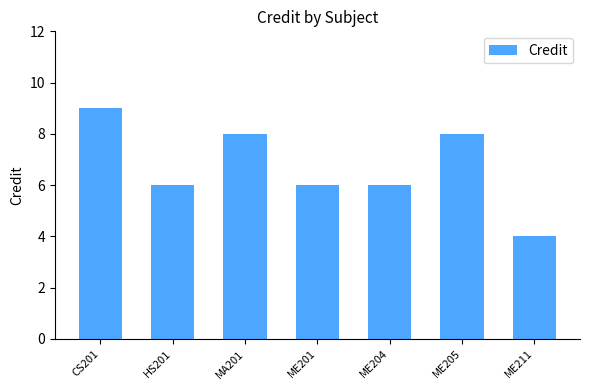

What is the difference between the maximum and minimum values?

5